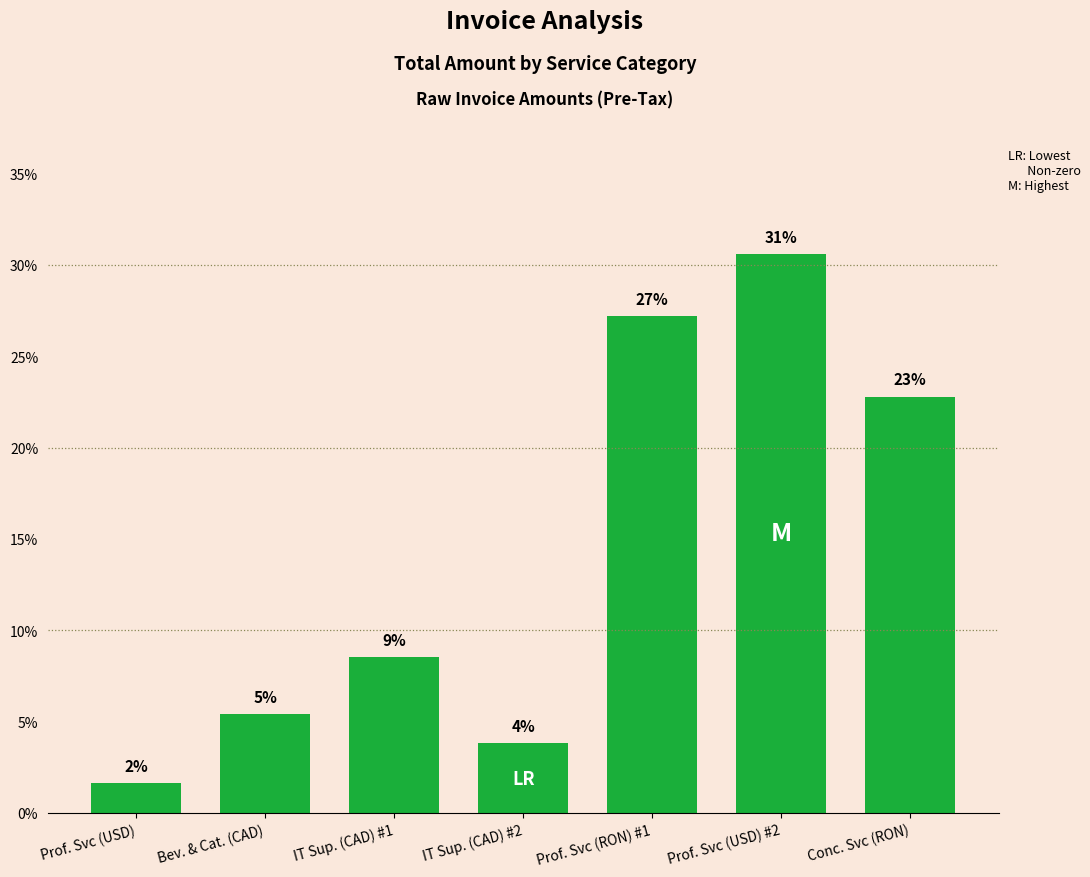

Which label corresponds to the largest value in the chart?

Prof. Svc (USD) #2